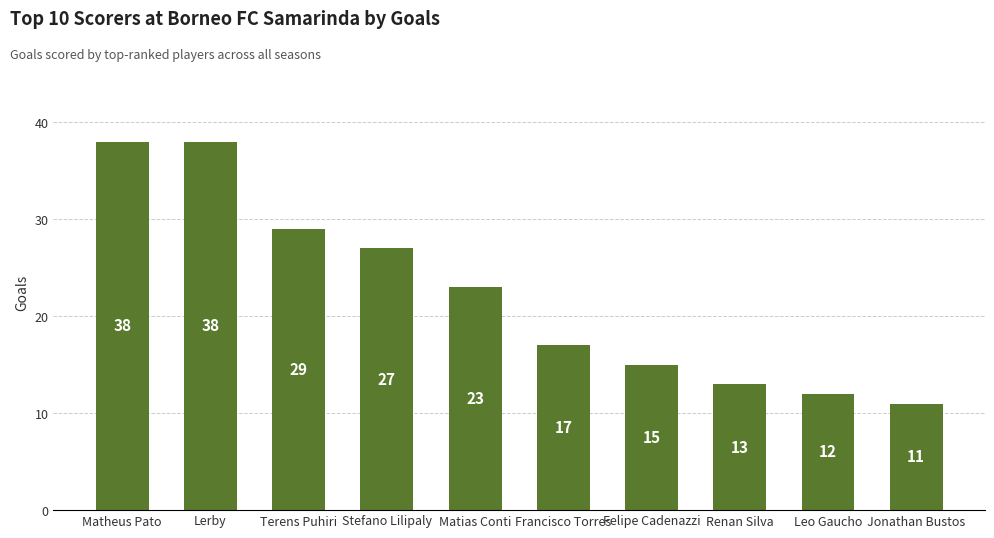

What is the difference between the second highest and second lowest values?

26